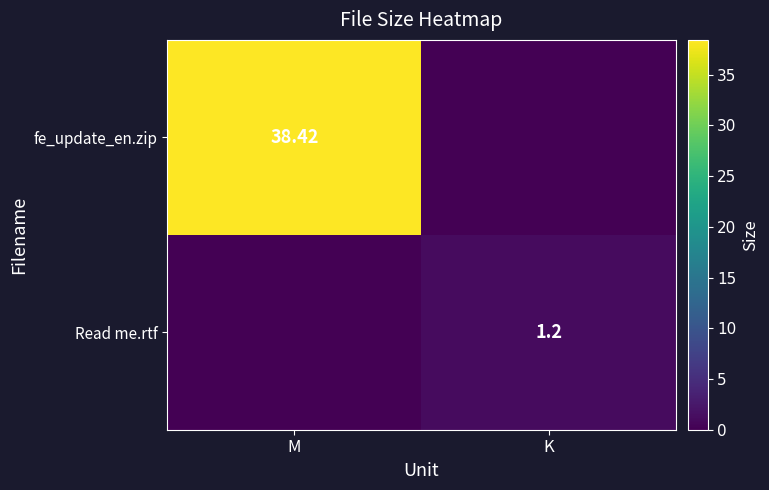

What is the maximum value shown in the chart?

38.4